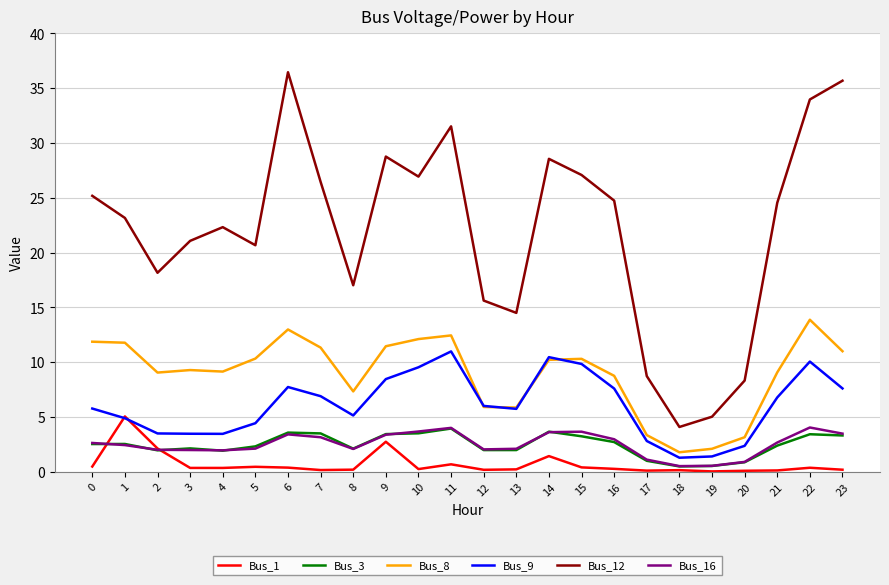

Which series has the widest spread of values?

Bus_12